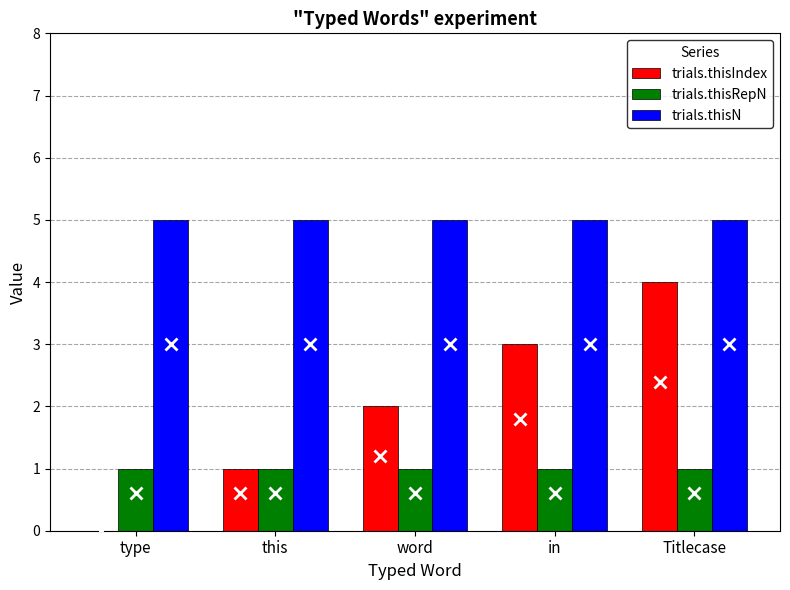

What value does the trials.thisN series have at in?

5